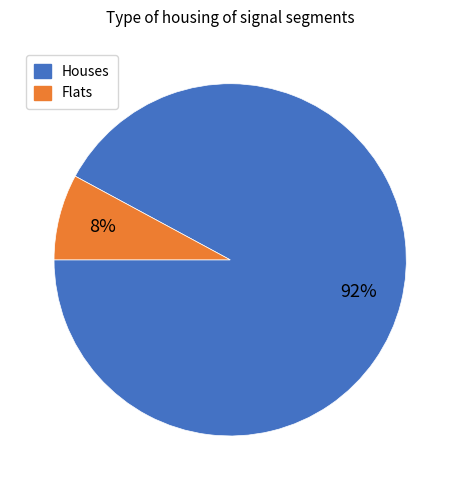

Is it true that Flats is 13% of the pie?

False